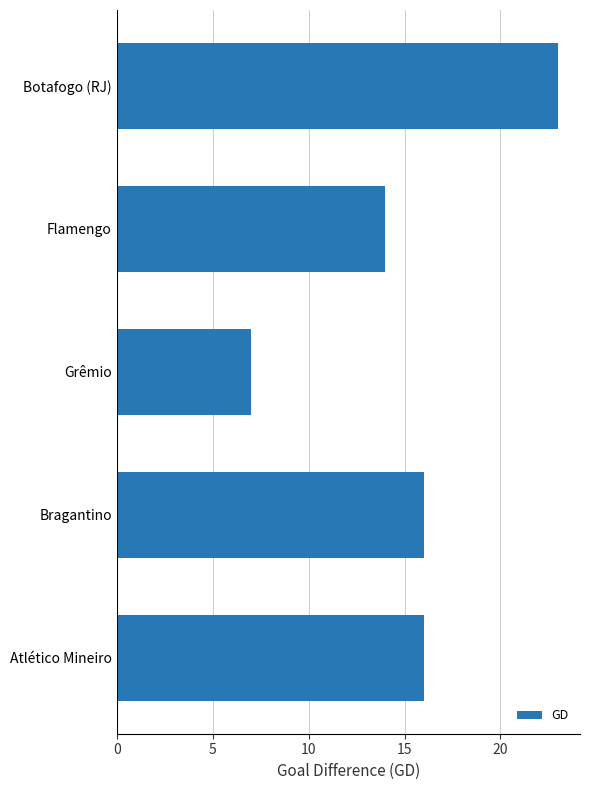

Reading bottom to top, what are all the values shown in this chart?

16	16	7	14	23